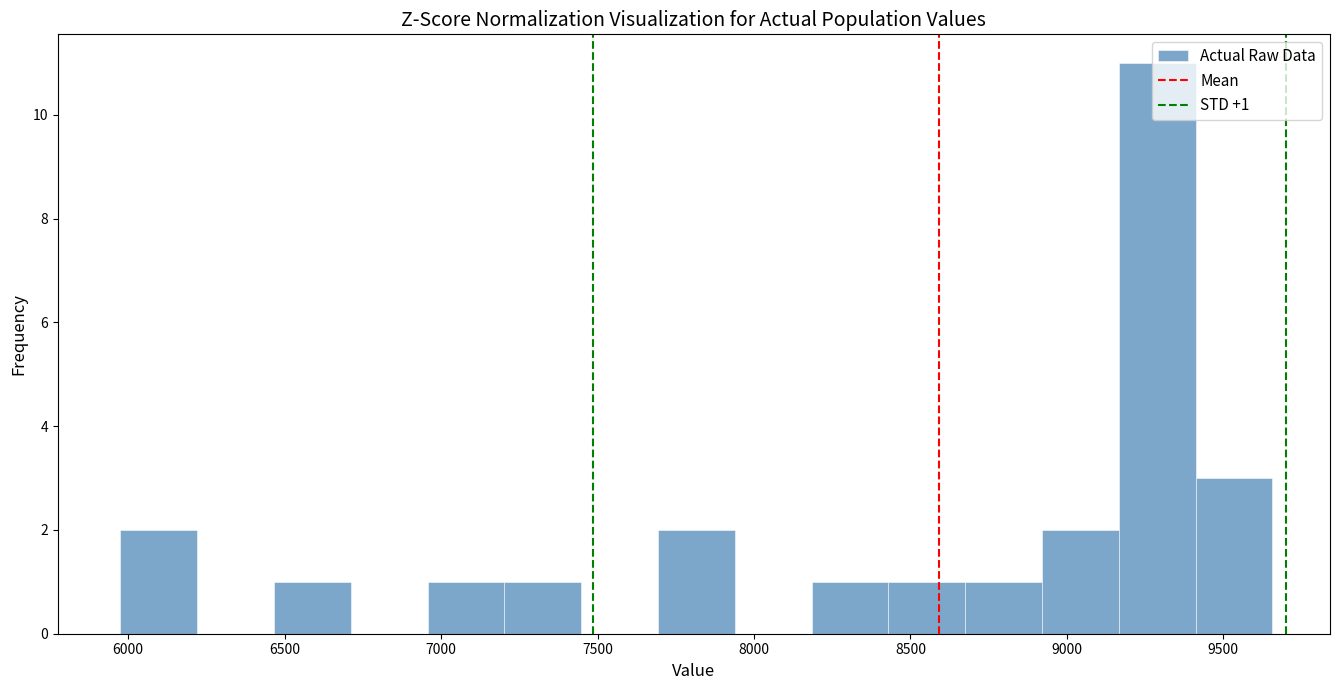

Over which range of the x-axis is the bar tallest?

9150 to 9400